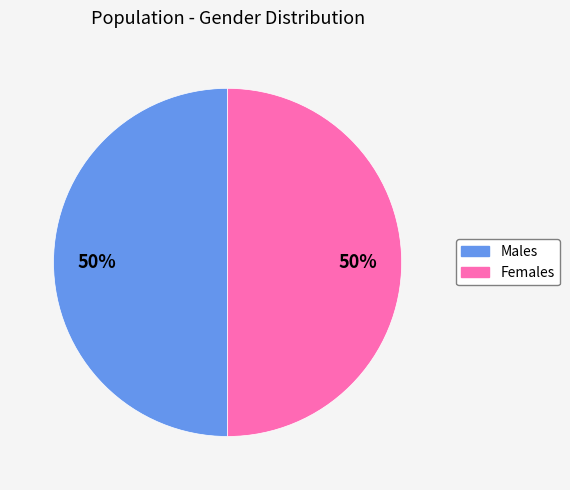

To the nearest percent, what is the average slice percentage?

50%